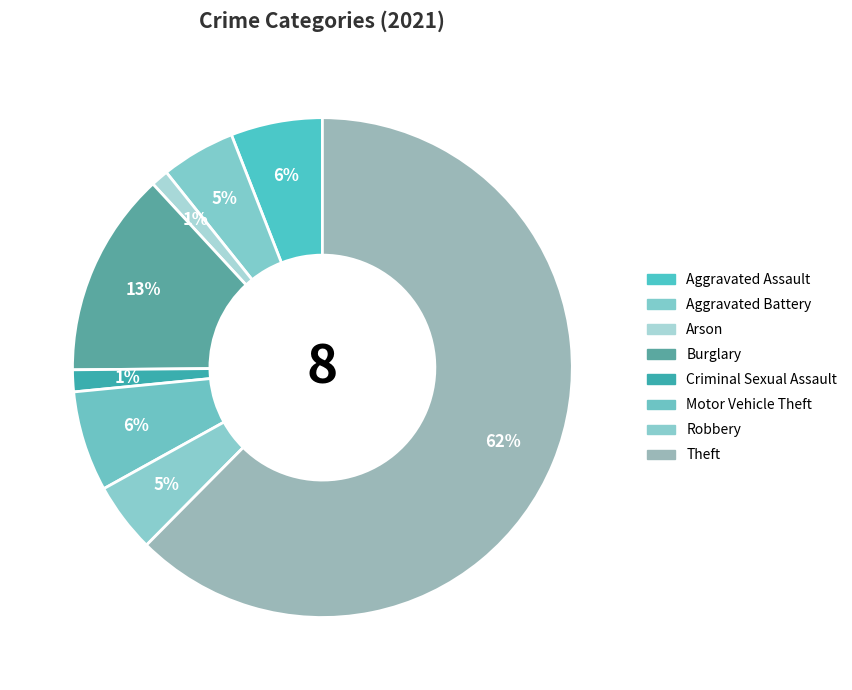

To the nearest percent, what is the difference between the Aggravated Assault and Aggravated Battery slice percentages?

1%